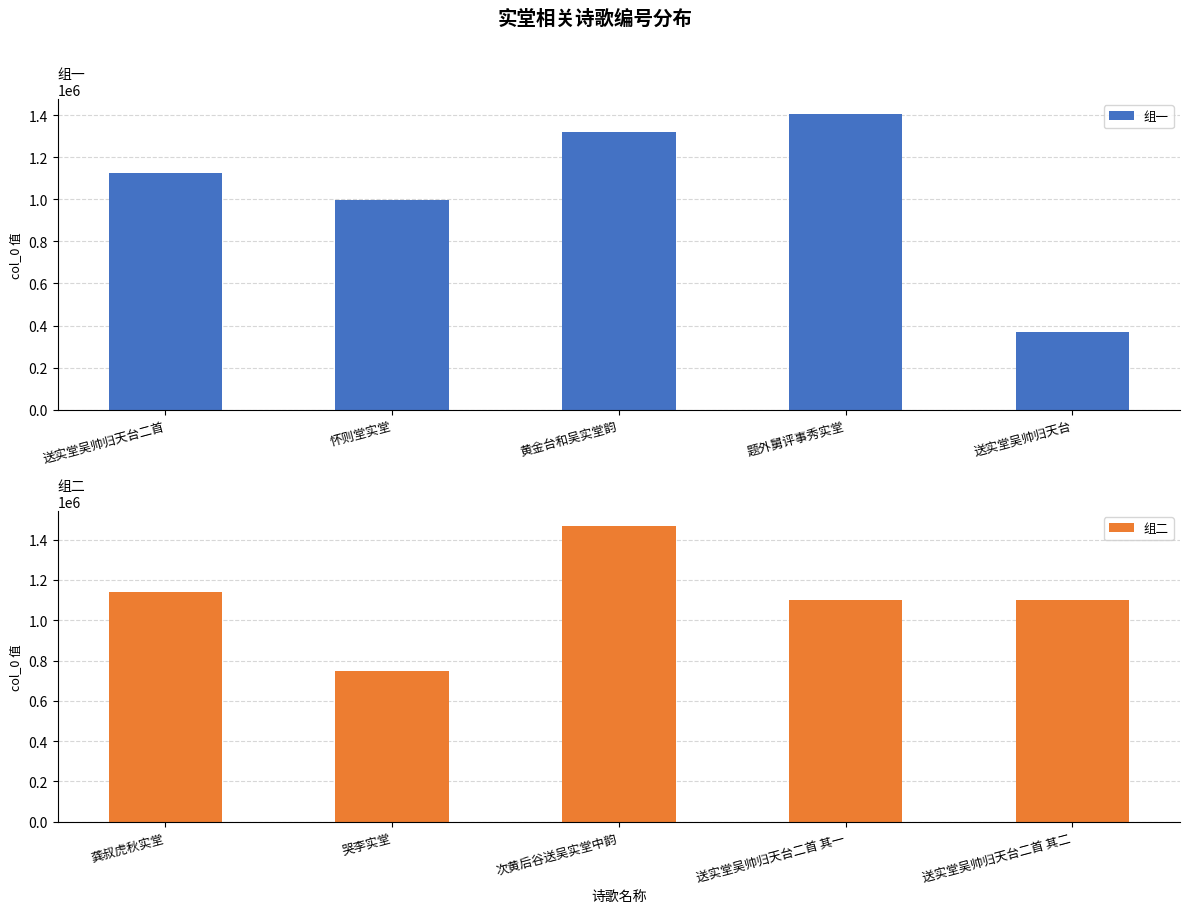

Rank the series by their maximum value, from highest to lowest.

组二, 组一